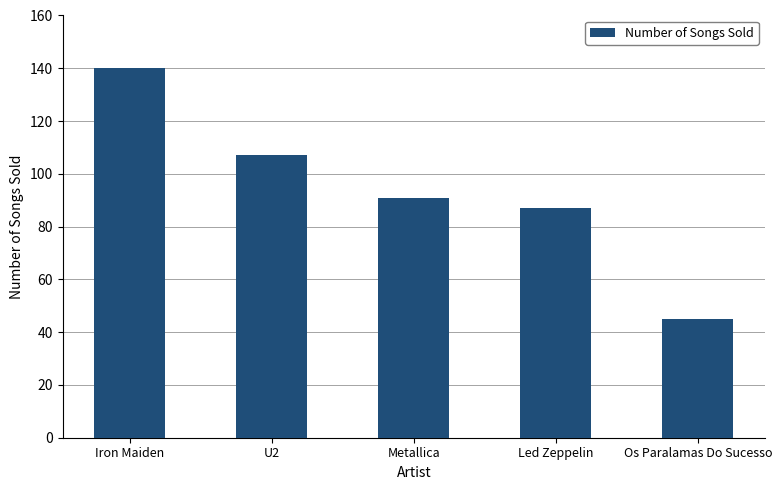

Where is the data nearest to the value 92?

Metallica